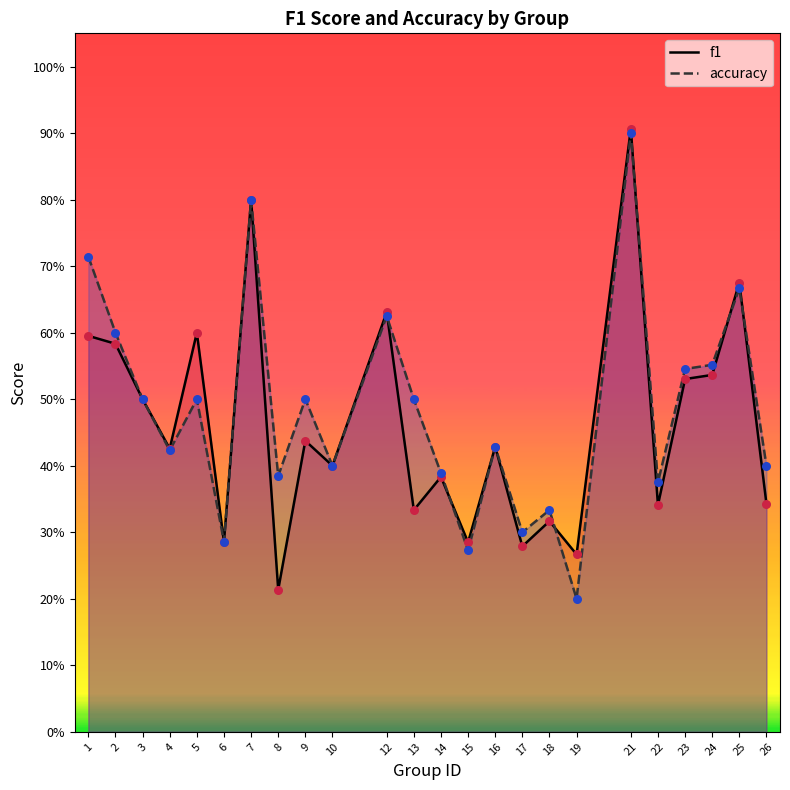

What is the total value across all series at 4?

0.8